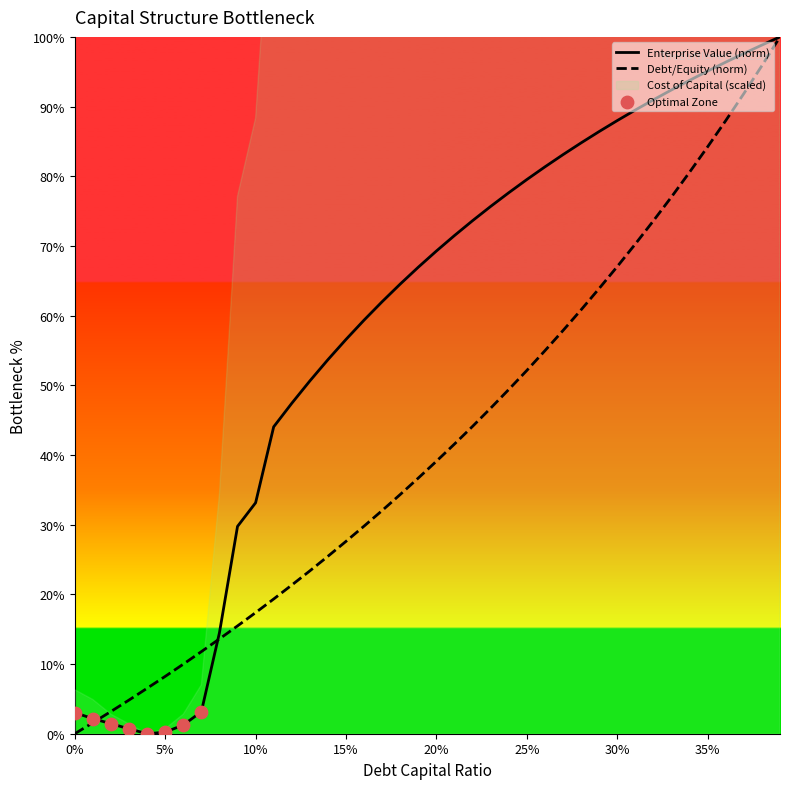

Which series has the largest total across all categories?

enterprise_value